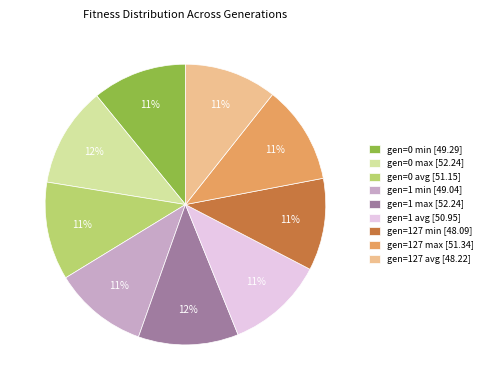

Approximately how many times larger is the value at gen=1 max [52.24] compared to gen=0 min [49.29]?

1.1